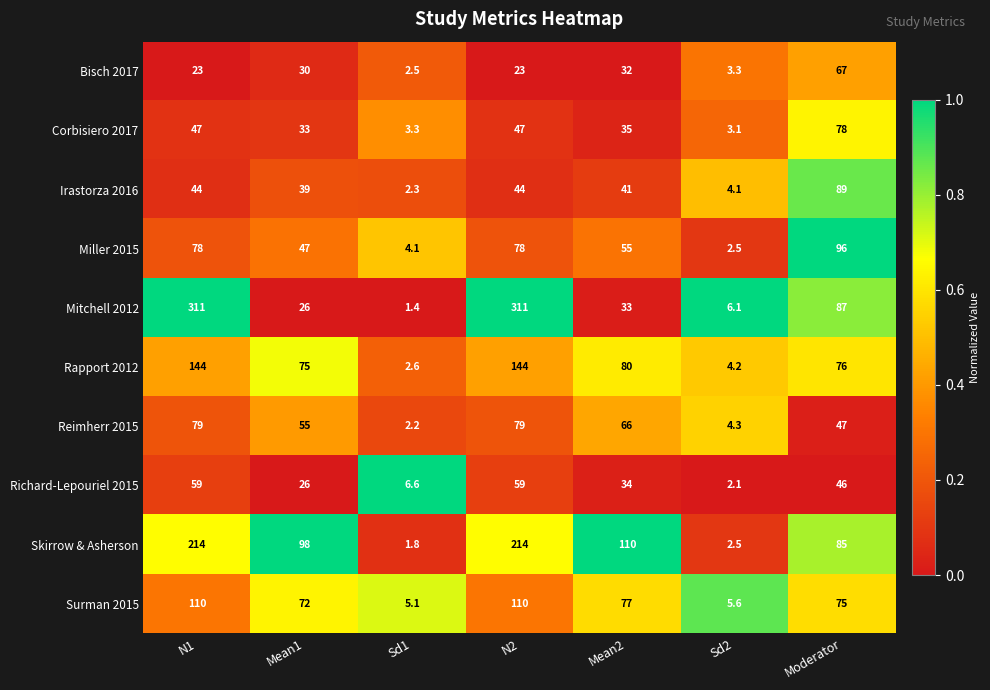

Between Mean2 and Sd2, which series saw the biggest shift?

Skirrow & Asherson